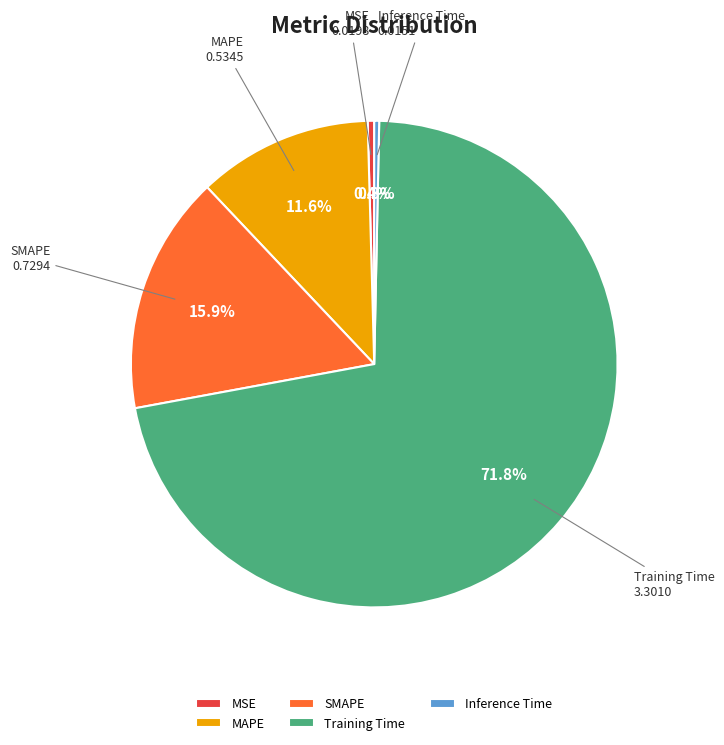

Is there any slice that represents more than half of the pie?

Yes